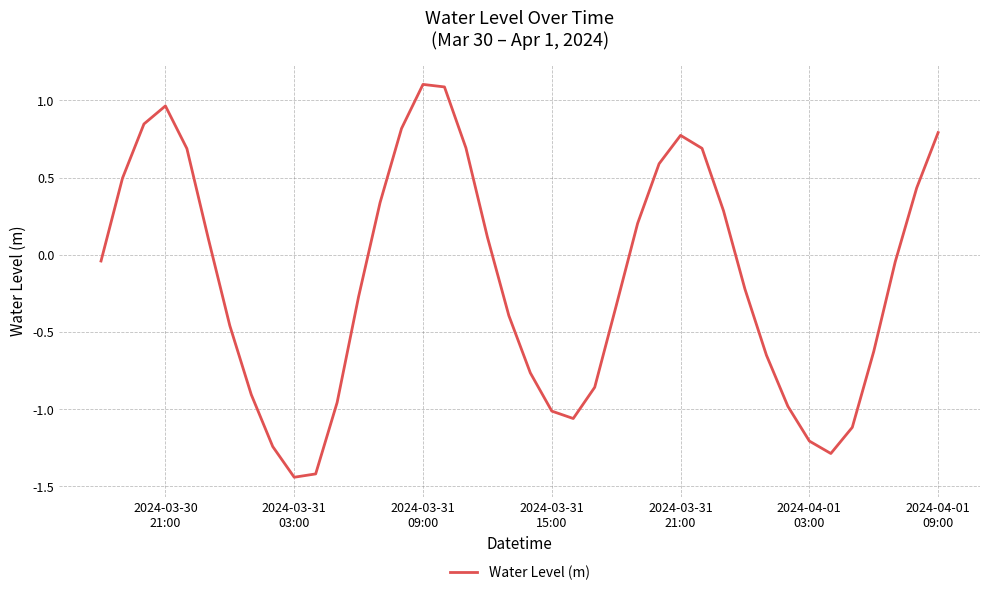

What is the difference between the maximum and minimum values?

2.5